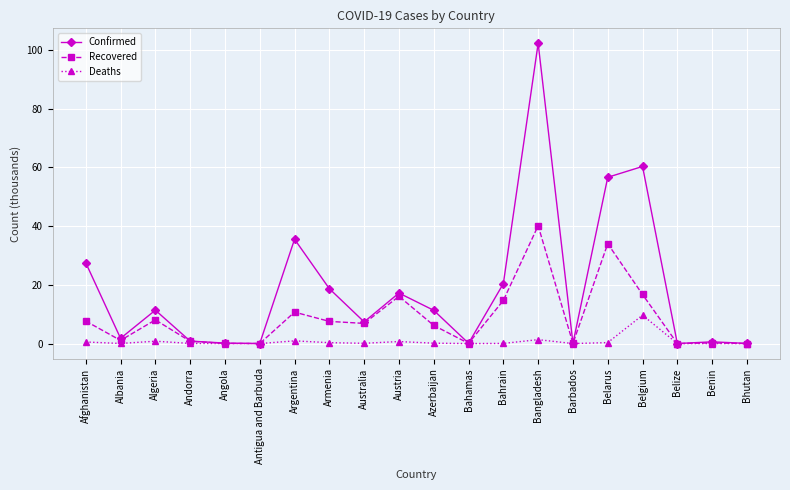

Rank the series by their average value, from highest to lowest.

Confirmed, Recovered, Deaths